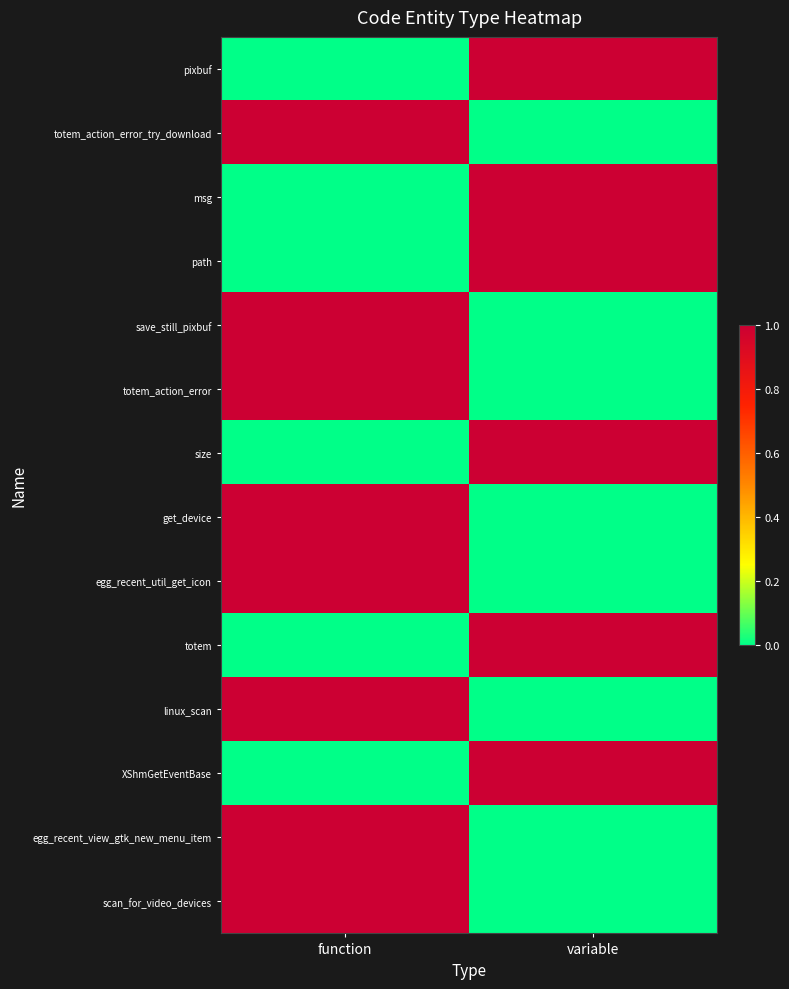

Which category has the lowest value across all series?

function